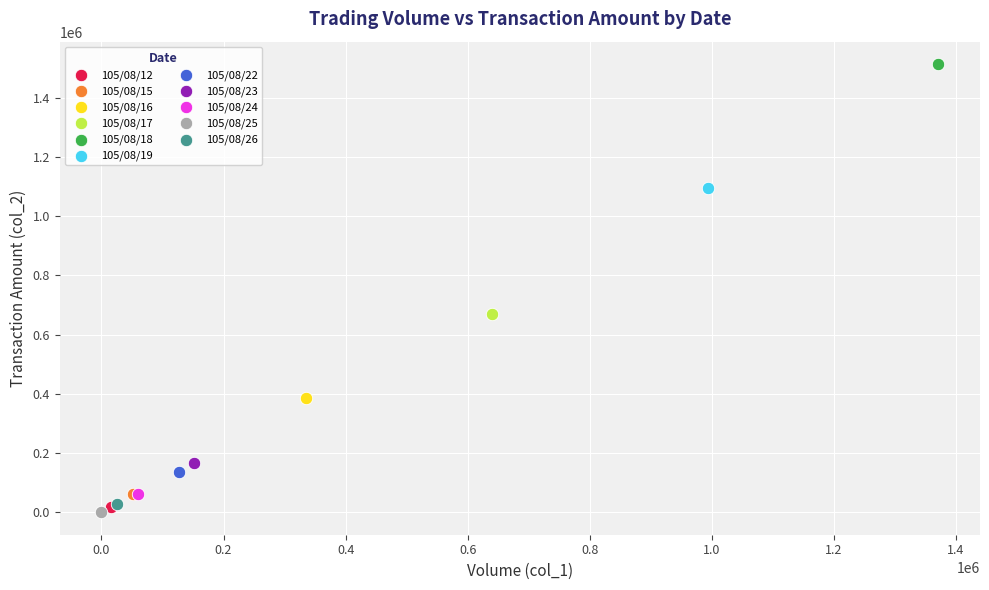

What are all the series names shown in the legend?

105/08/12, 105/08/15, 105/08/16, 105/08/17, 105/08/18, 105/08/19, 105/08/22, 105/08/23, 105/08/24, 105/08/25, 105/08/26